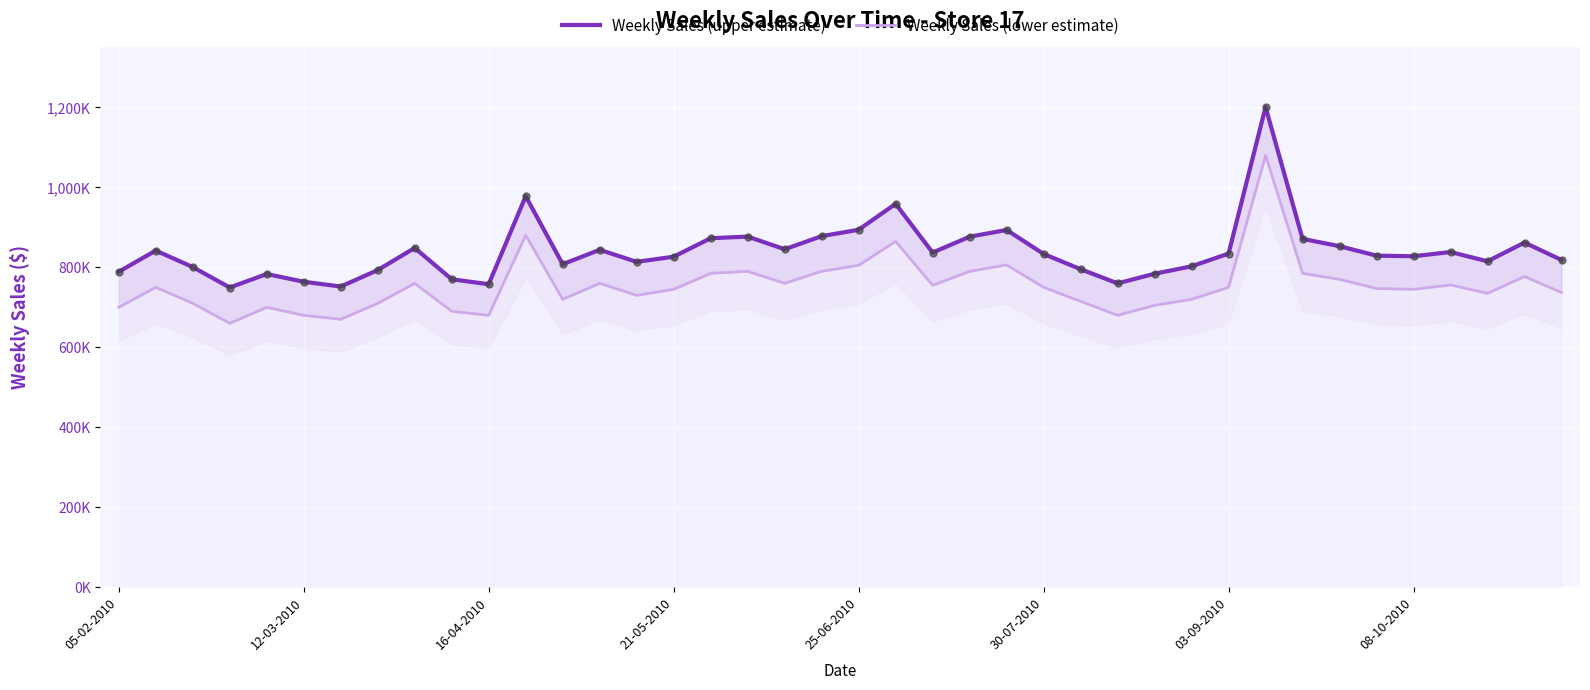

What are all the series names shown in the legend?

Weekly Sales (upper estimate), Weekly Sales (lower estimate)